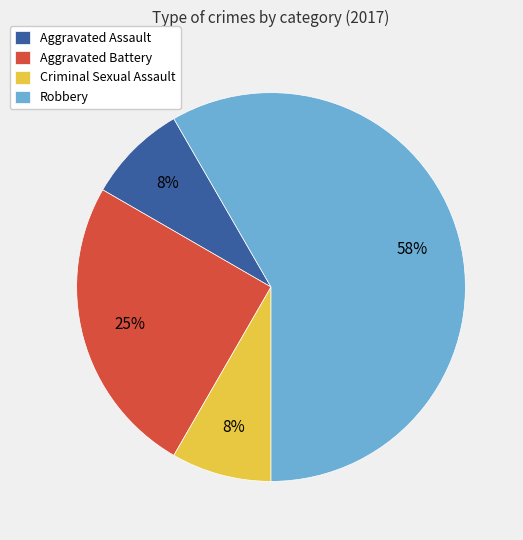

Which slice is the largest?

Robbery